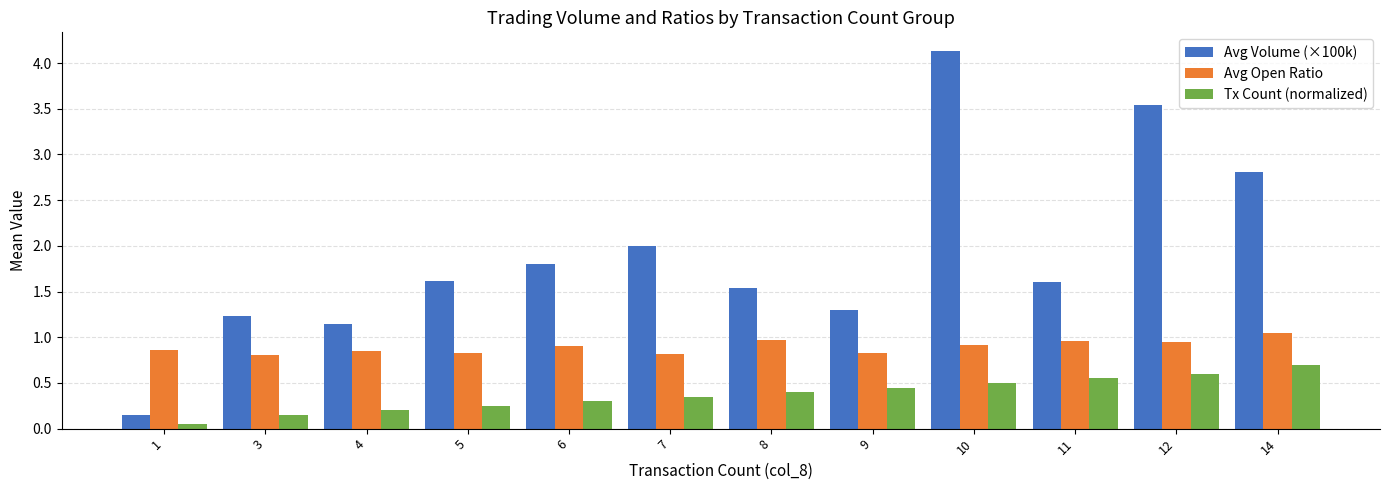

At which label does Tx Count (normalized) reach its peak?

14